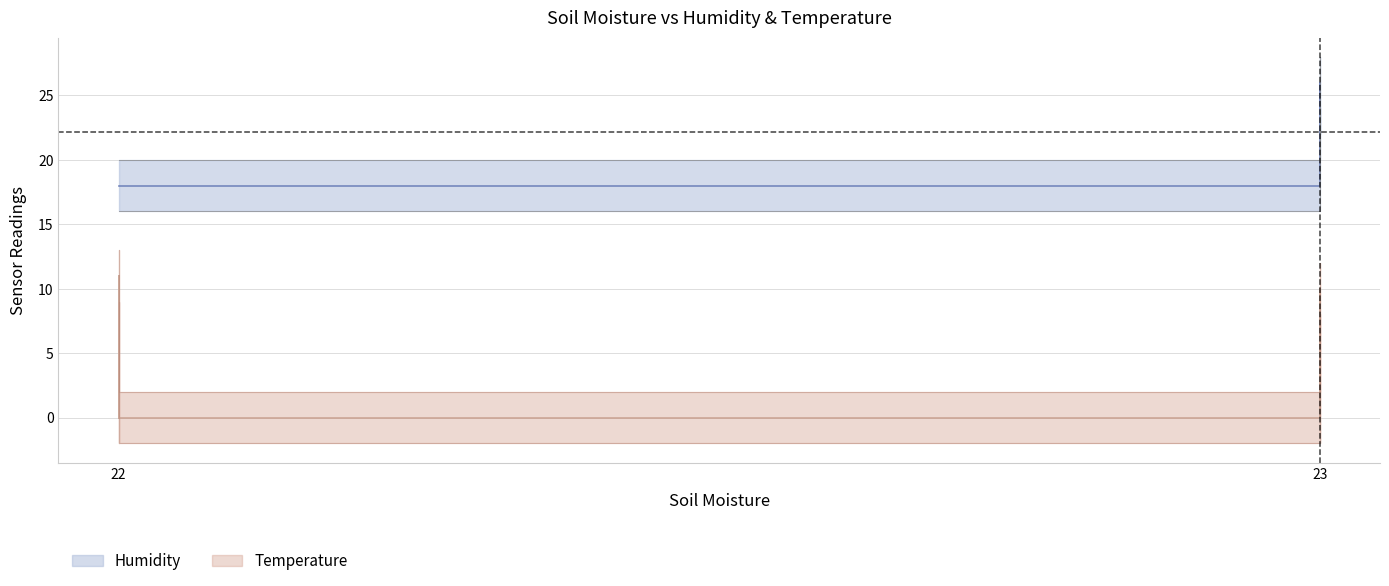

True or false: Temperature and Humidity intersect in this chart.

False